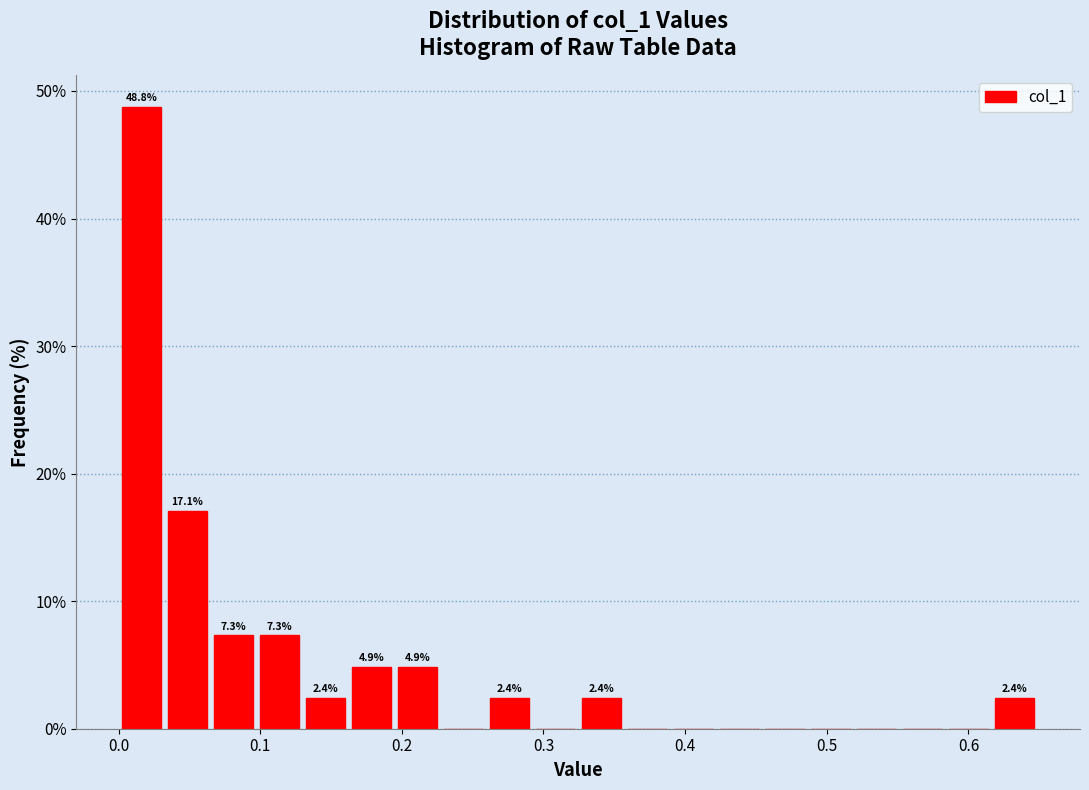

Read against the x-axis, roughly where is the centre of the tallest bar?

0.02